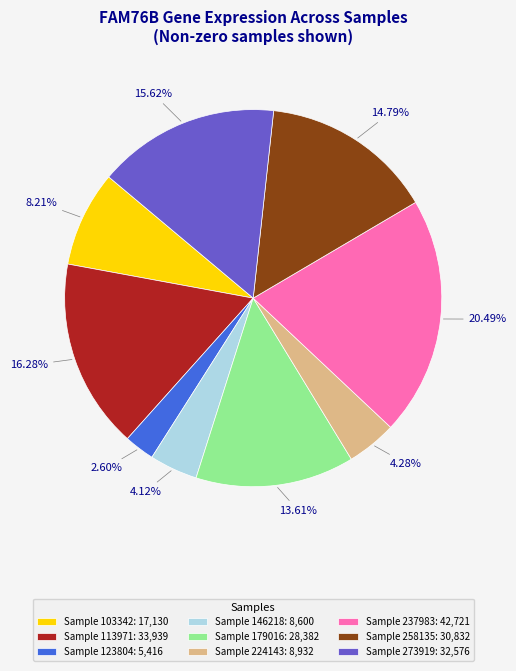

Which slice is the largest?

Sample 237983: 42,721